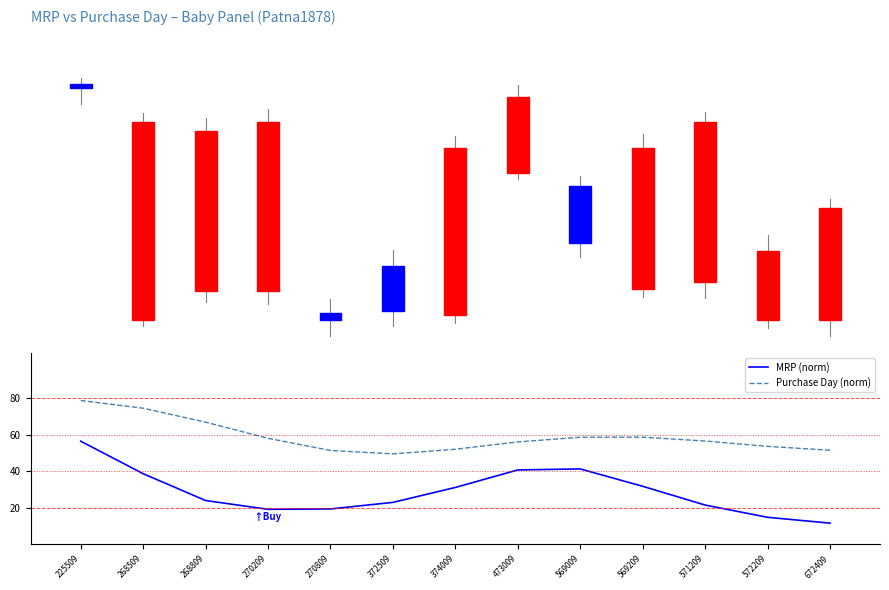

Where is the first local maximum for MRP (norm)?

569009